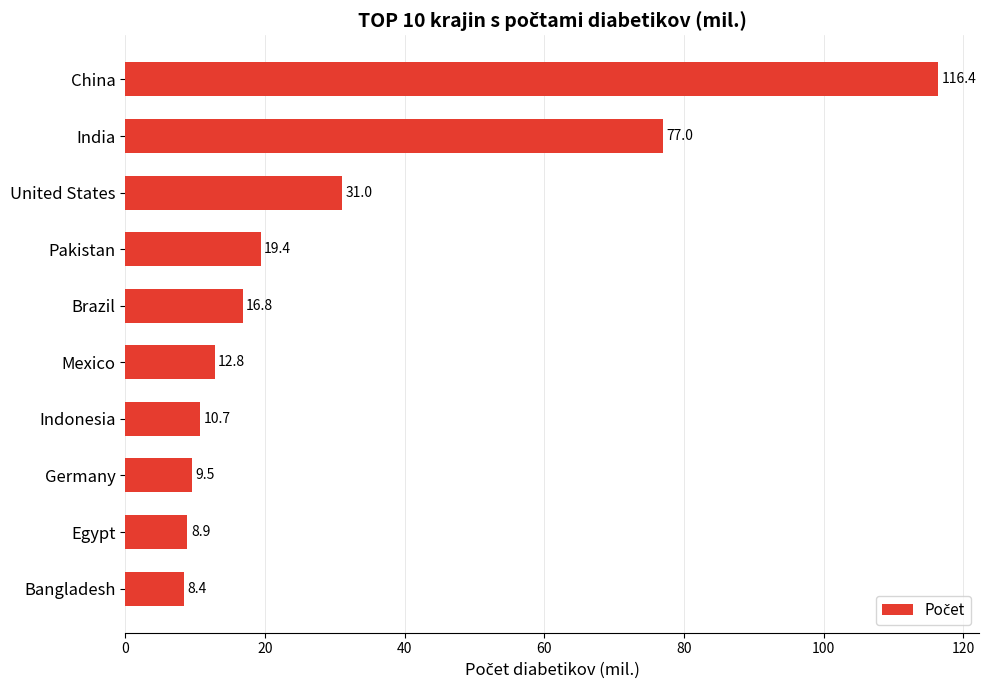

At which category does the chart reach its minimum across all series?

Bangladesh